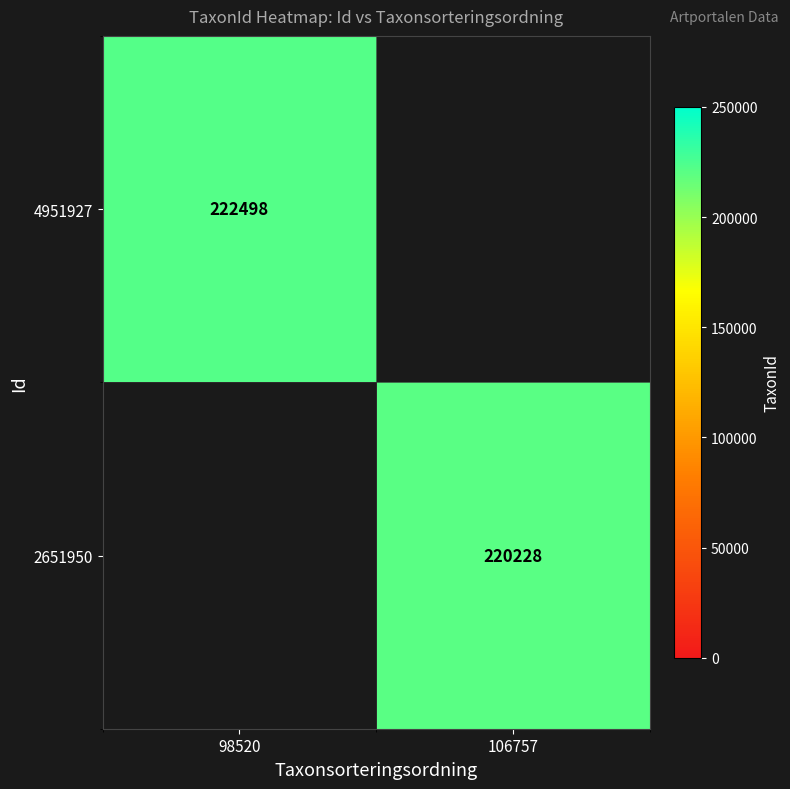

Is the value of 4951927 at 98520 greater than the value of 2651950 at 106757?

Yes